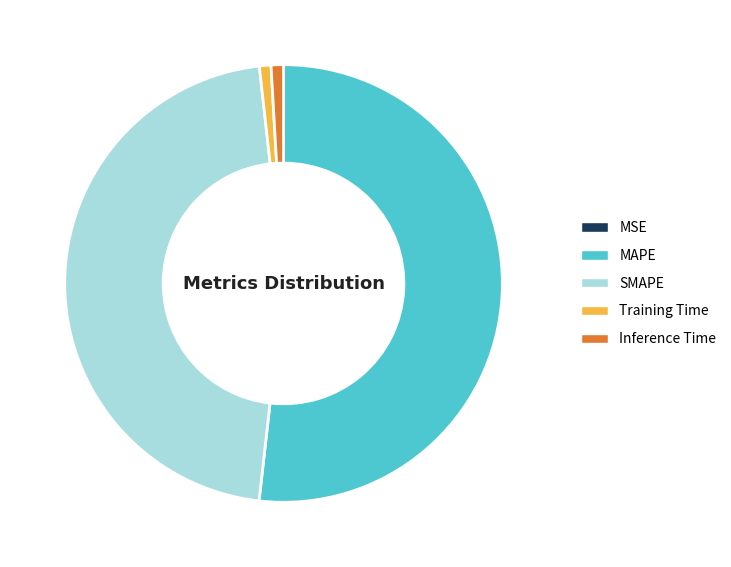

Does Training Time represent more than half of the total?

No